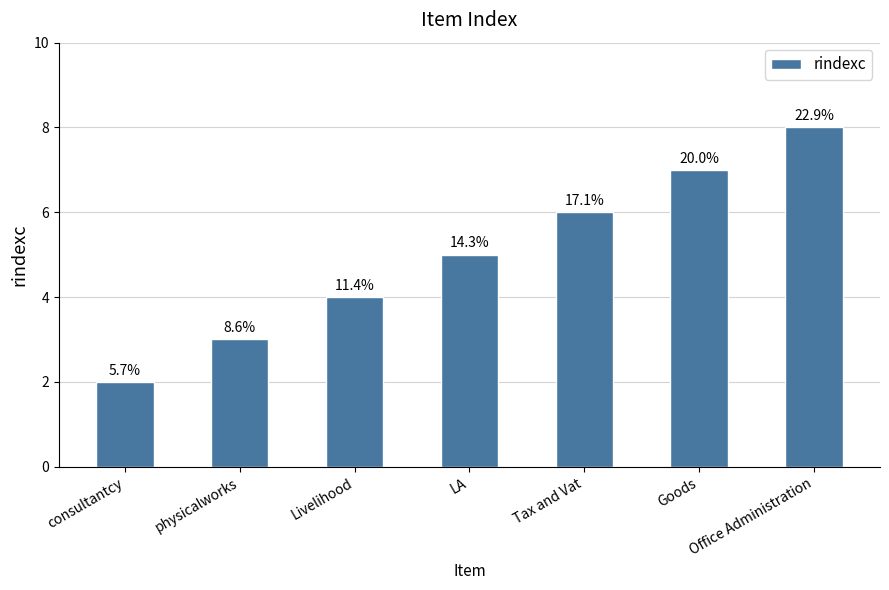

Rank the categories by value from highest to lowest.

Office Administration, Goods, Tax and Vat, LA, Livelihood, physicalworks, consultantcy